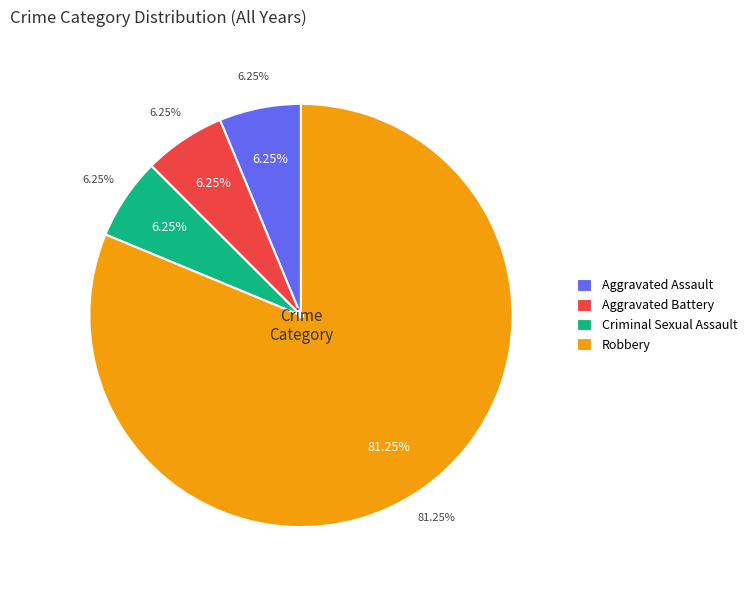

The Aggravated Battery slice represents 13% of the pie. True or false?

False